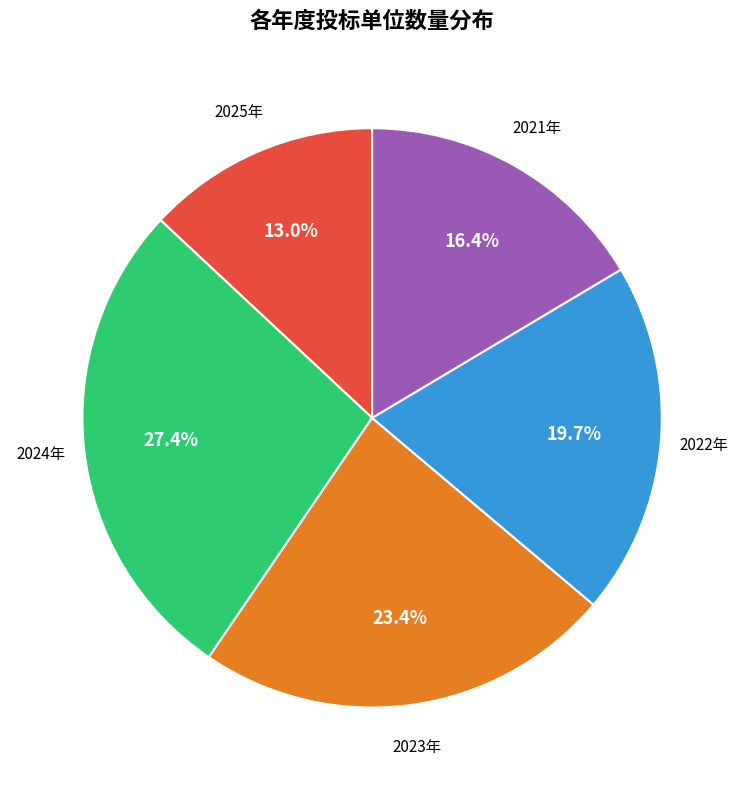

Is there a majority slice in this chart?

No